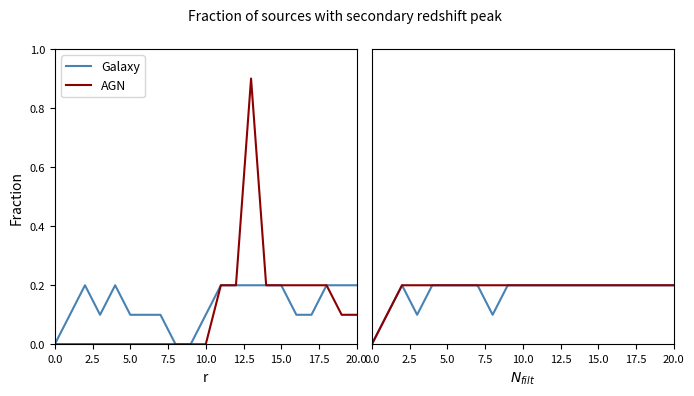

True or false: Galaxy has a value of 0.2 at 13.

True